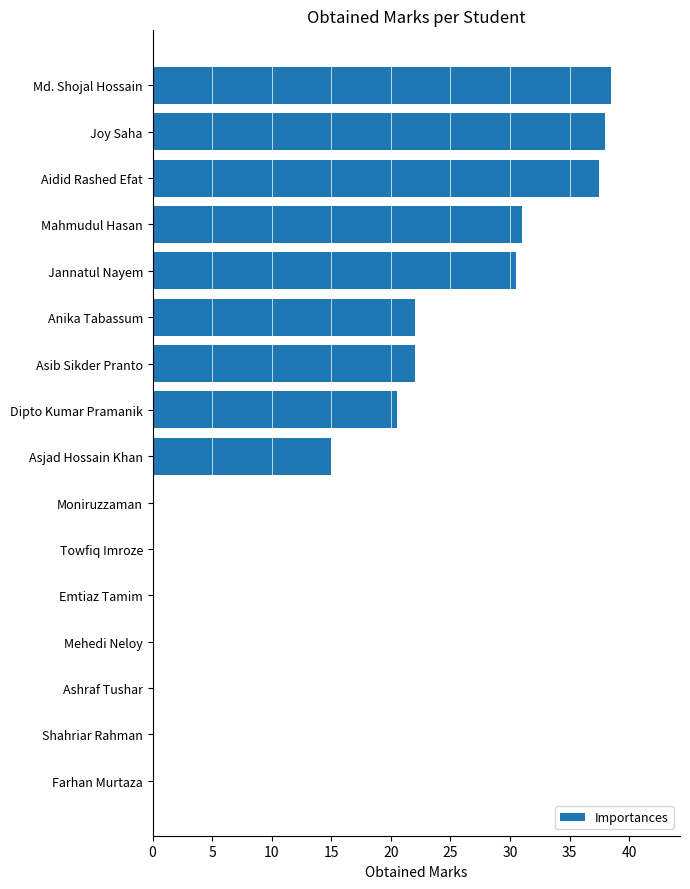

How many data points are above 20?

8